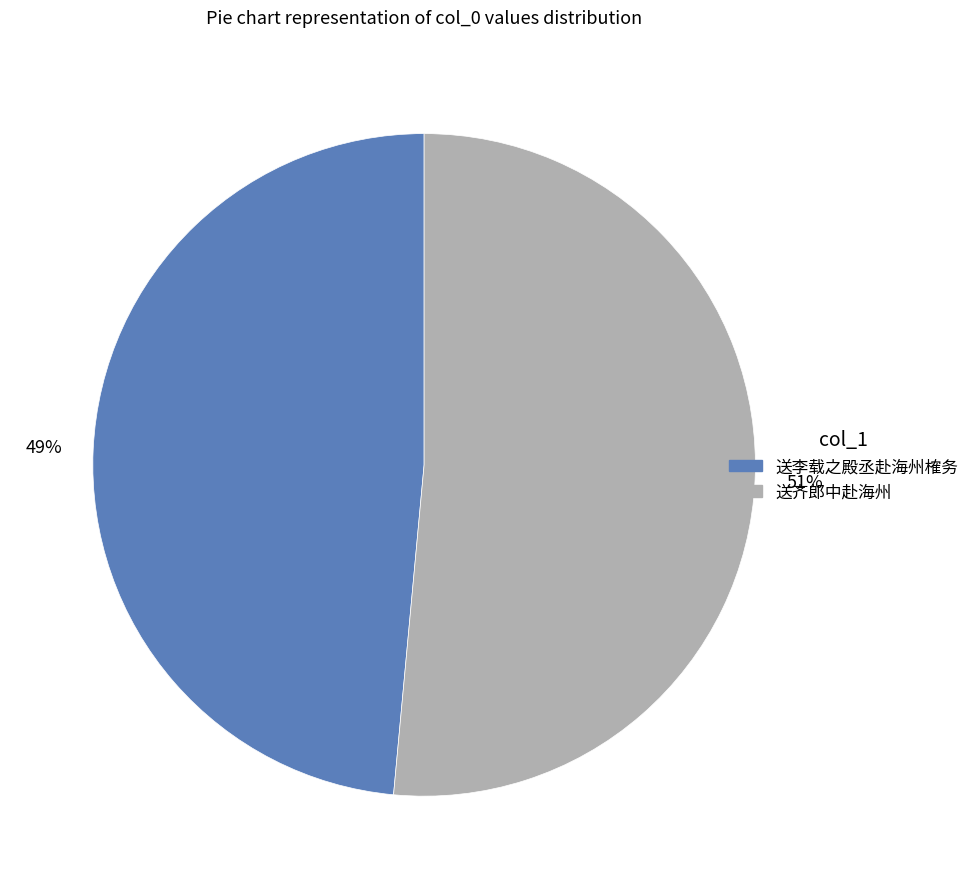

Count the number of slices in the pie.

2